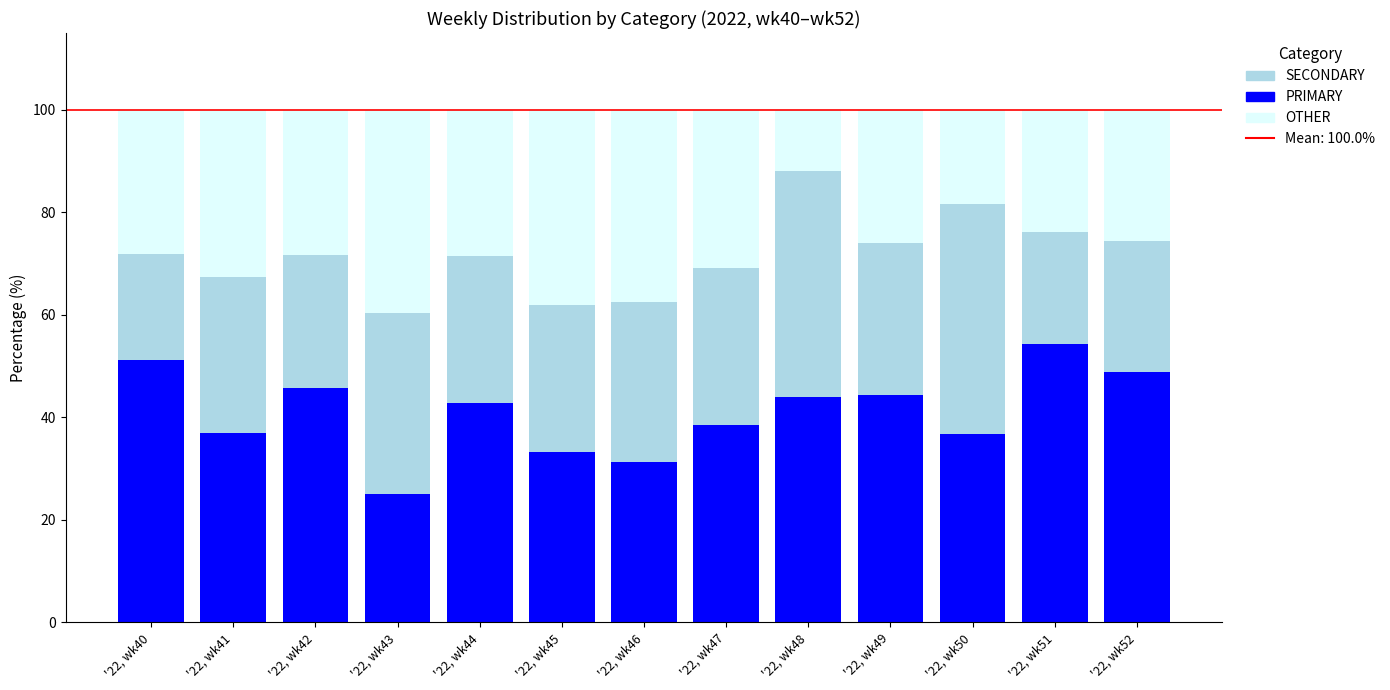

What is the difference between the second highest and minimum values in the PRIMARY series?

26.3